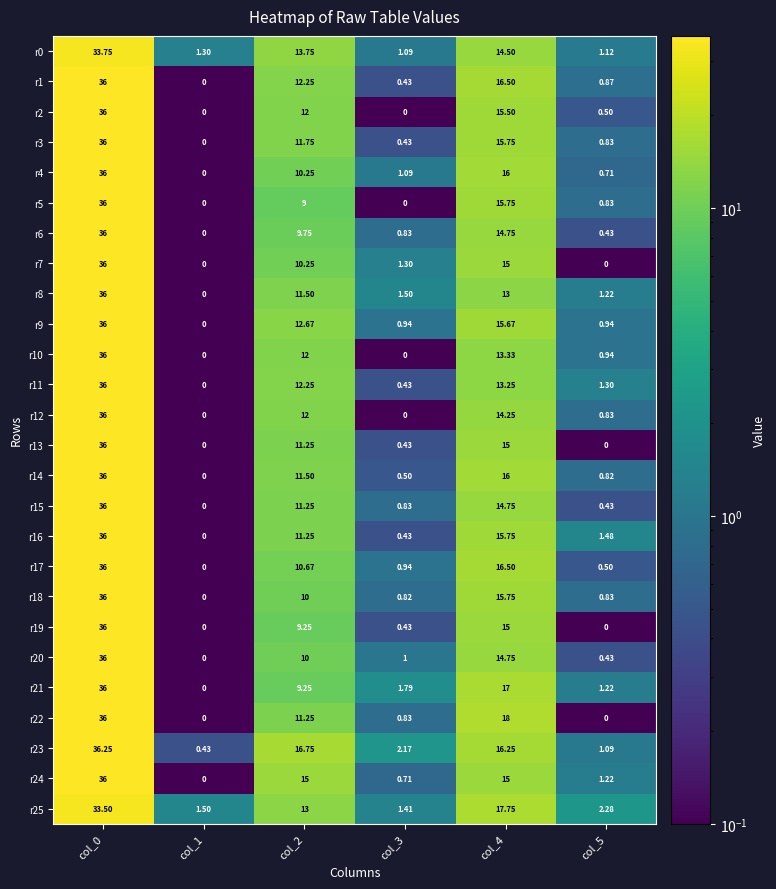

Is the value of r4 at col_2 greater than the value of r3 at col_1?

Yes